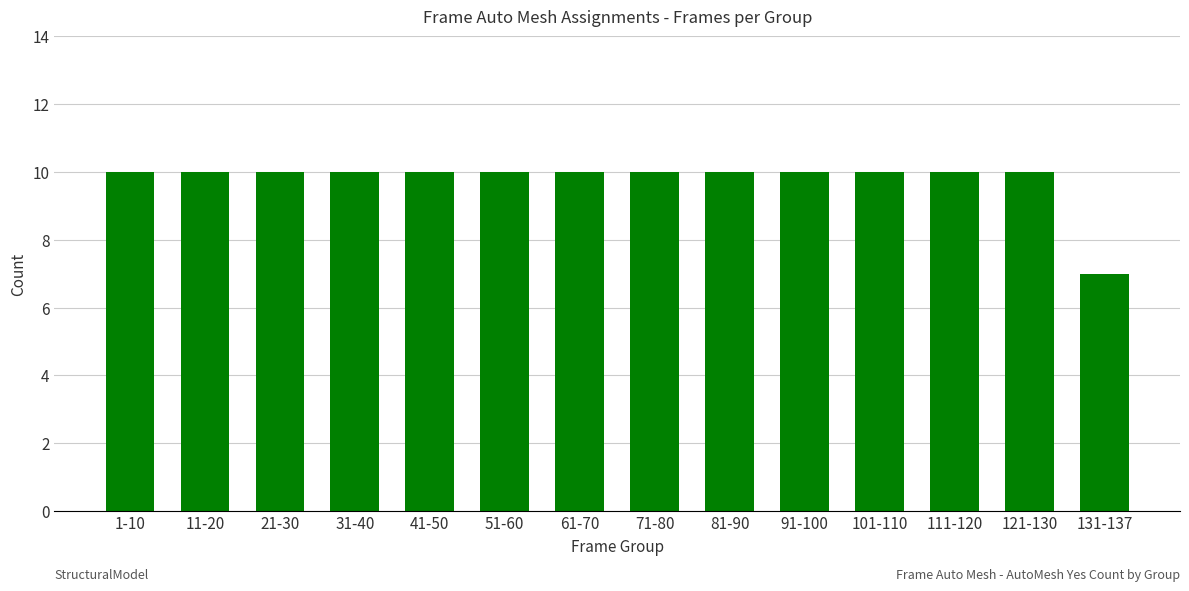

Read the value at 31-40.

10